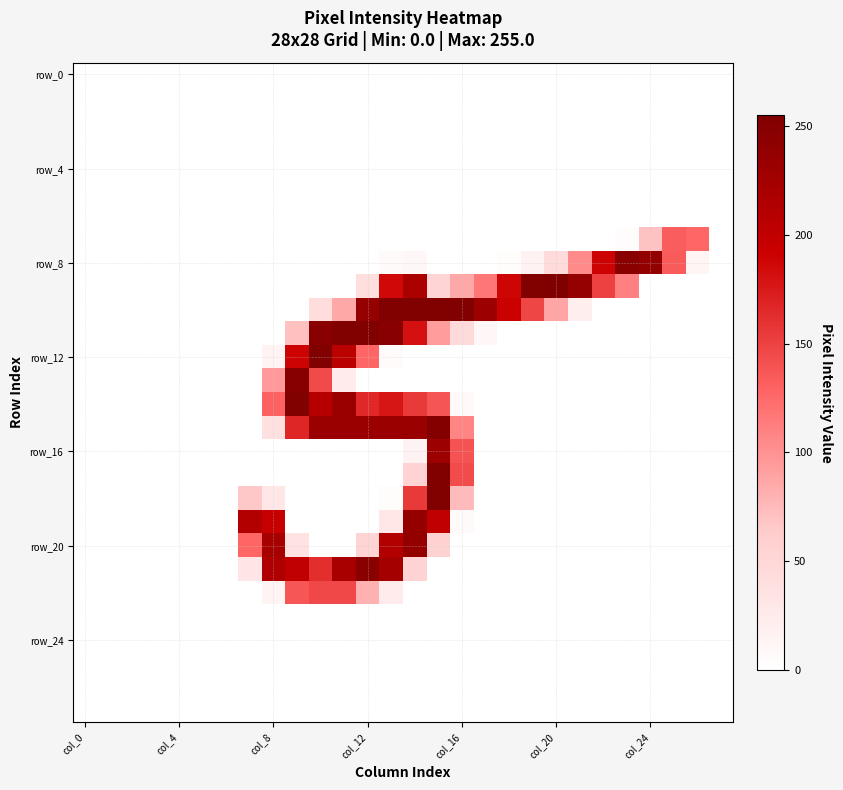

Which label corresponds to the smallest value in the chart?

col_0